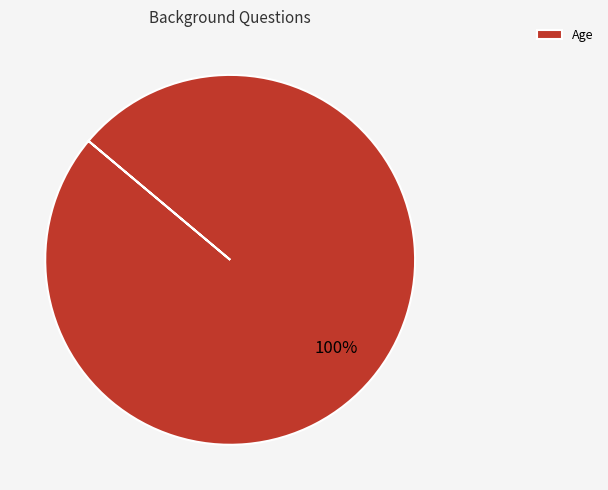

Does Age represent more than half of the total?

Yes